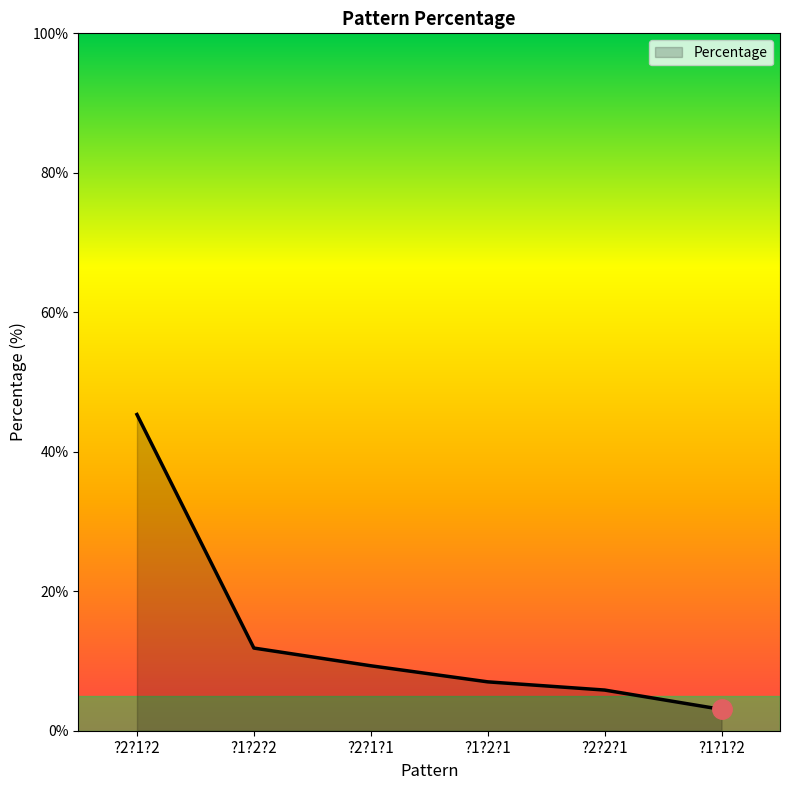

What is the sum of all values?

82.4